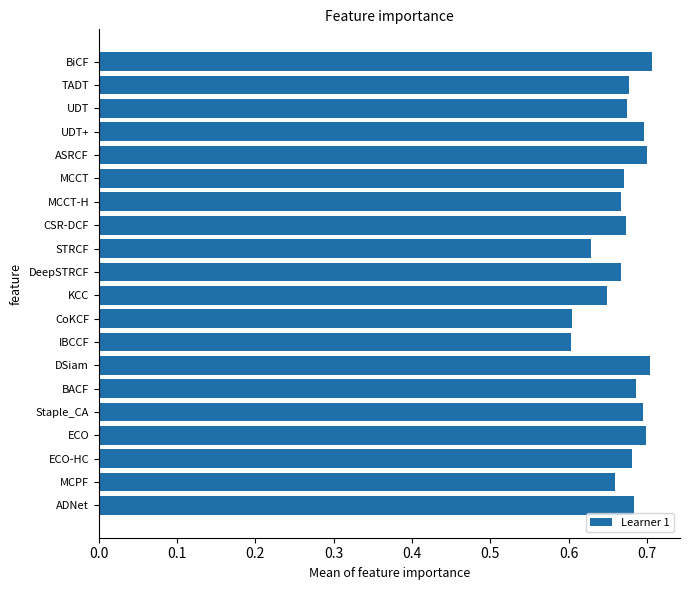

What is the sum of all values?

13.4